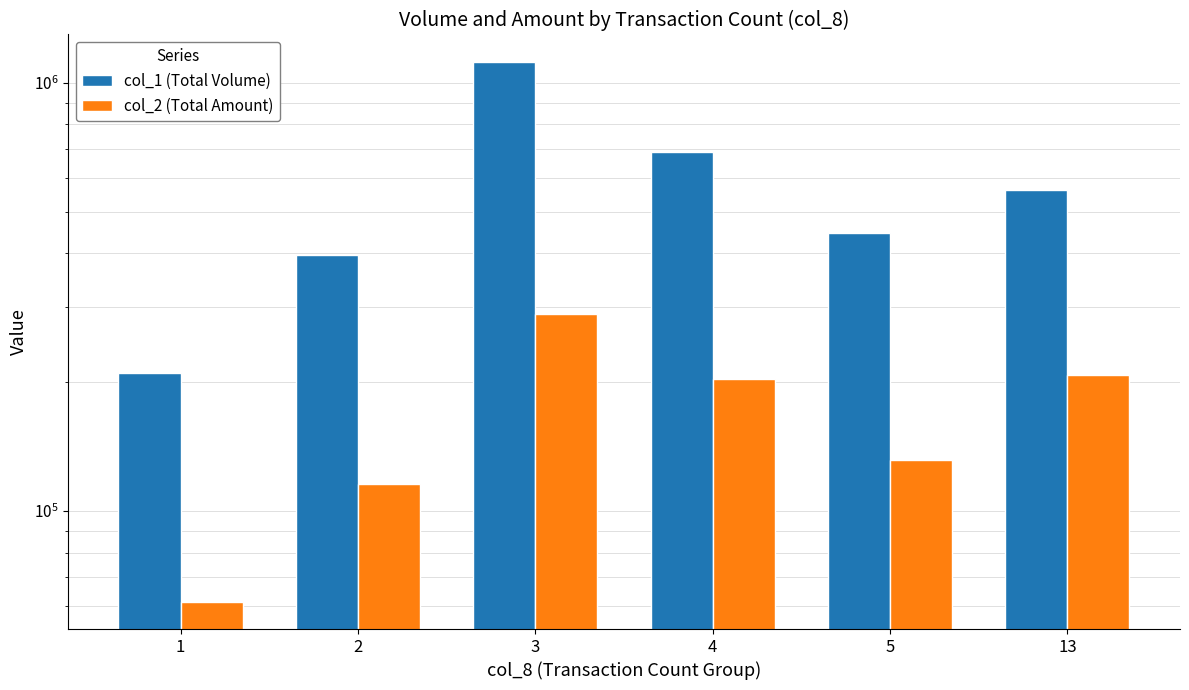

List the series in order of their peak value, lowest first.

col_2 (Total Amount), col_1 (Total Volume)